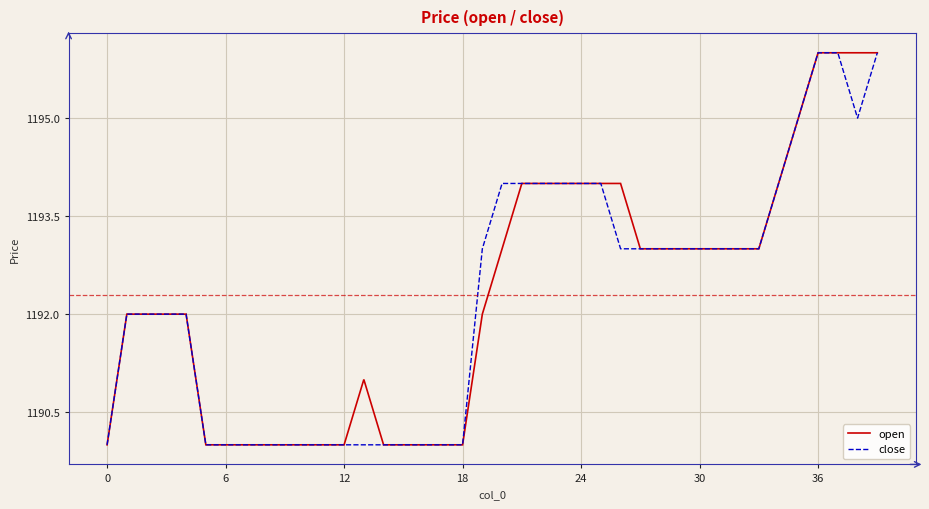

What is the minimum value for open?

1190